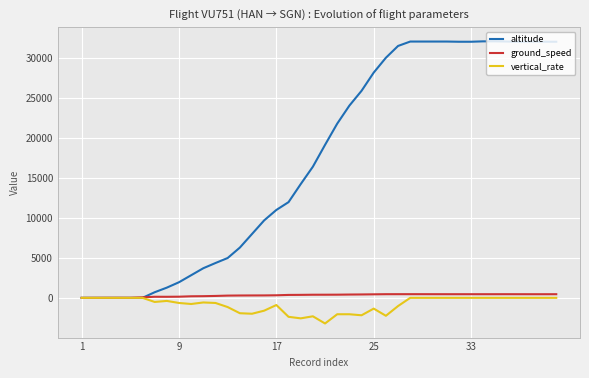

Which series has the widest spread of values?

altitude